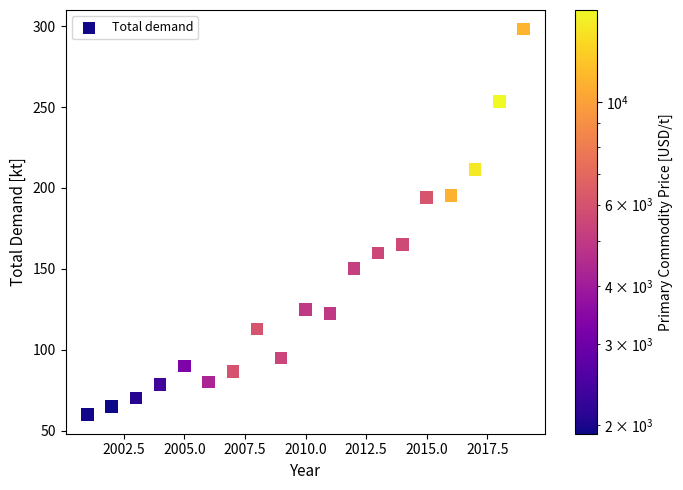

What is the range of Y values (max minus min)?

238.1